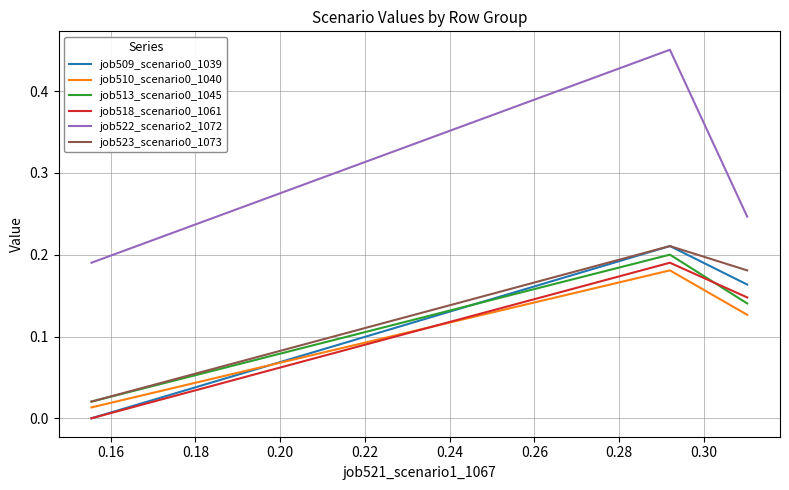

Which series has the widest spread of values?

job522_scenario2_1072